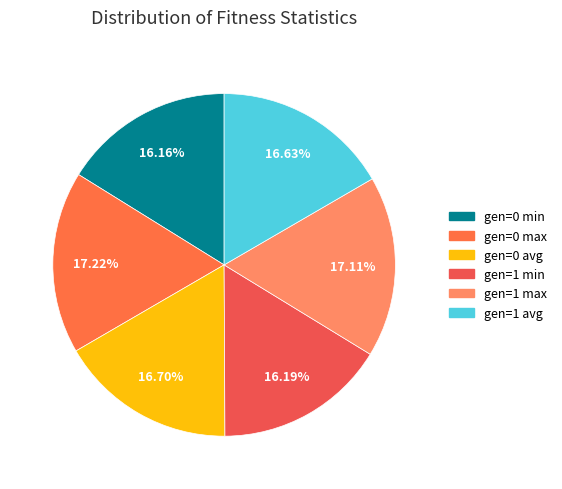

Rank the categories by value from lowest to highest.

gen=0 min, gen=1 min, gen=1 avg, gen=0 avg, gen=1 max, gen=0 max